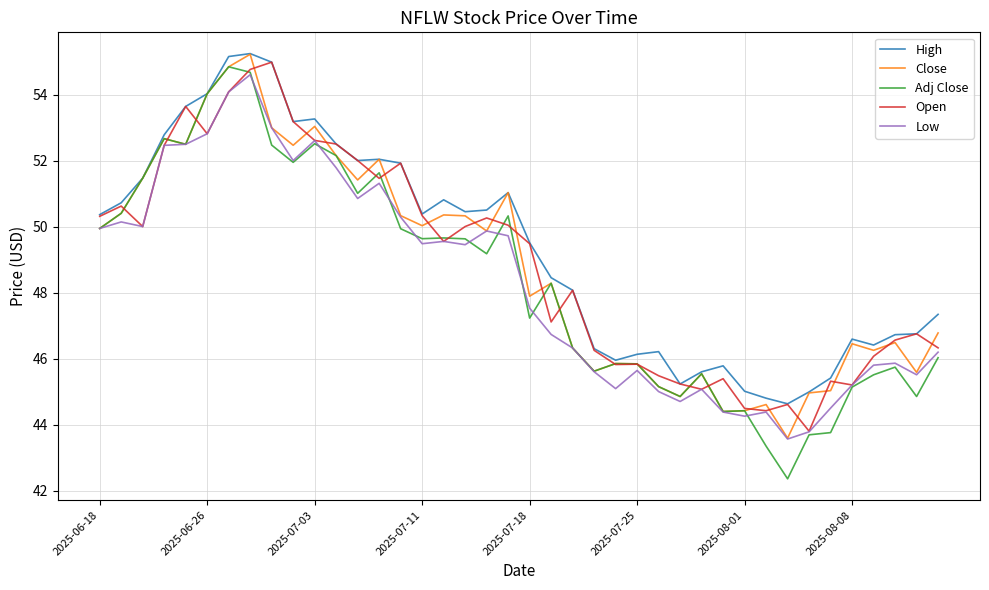

What is the maximum value for Adj Close?

54.8